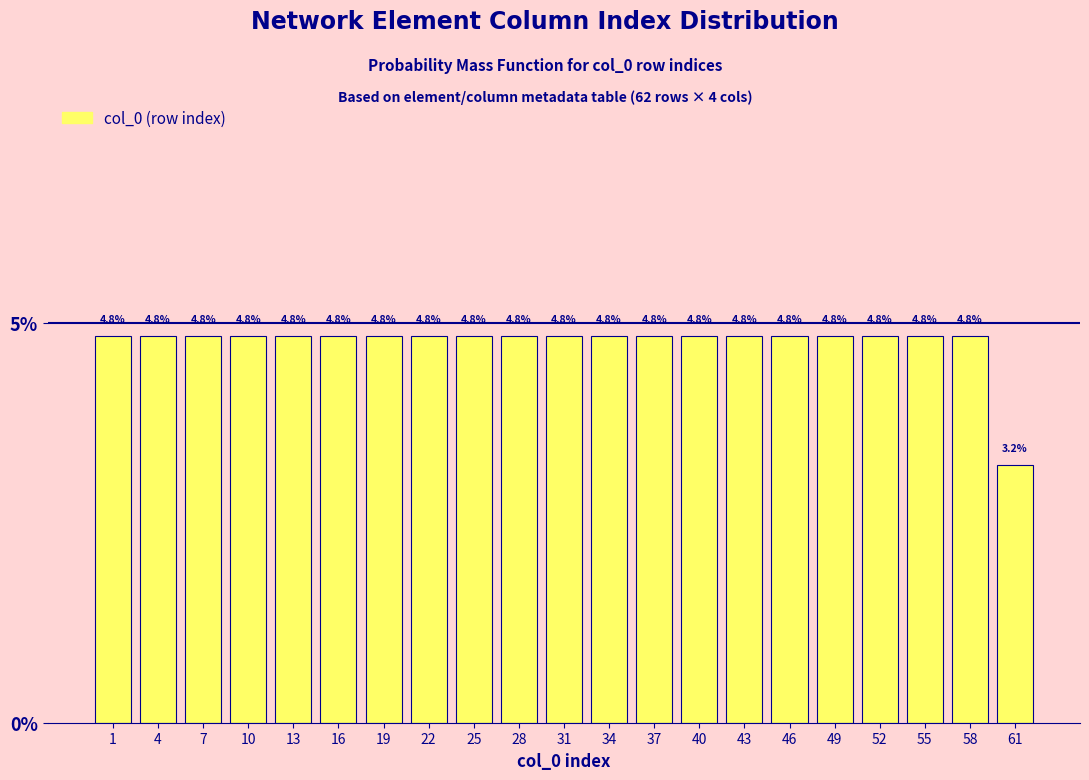

What is the height of the bar covering 3 to 6 on the x-axis?

4.8